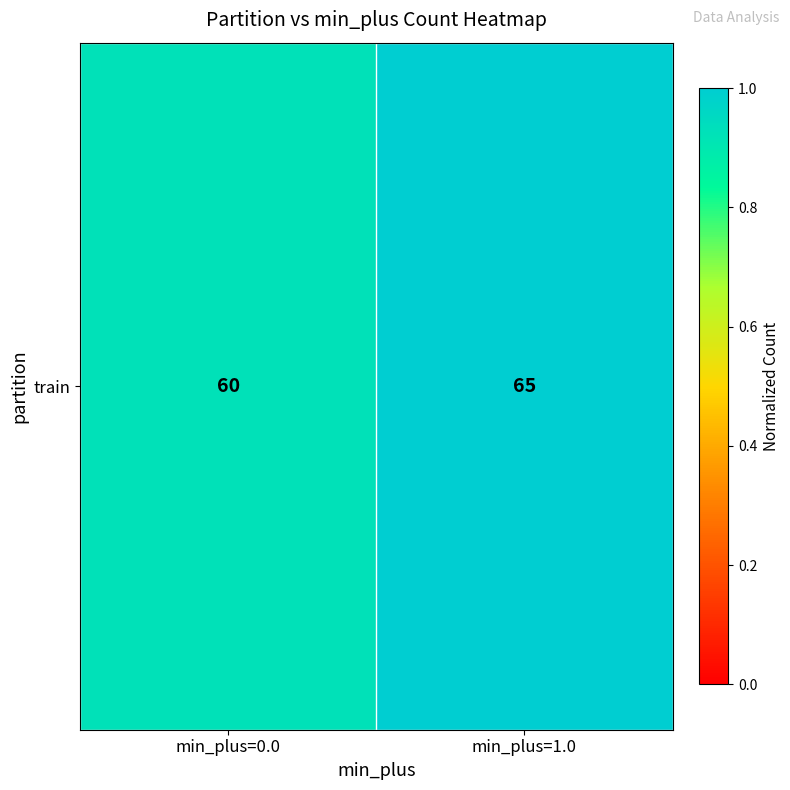

What is the ratio of the value at min_plus=0.0 to the value at min_plus=1.0?

0.9